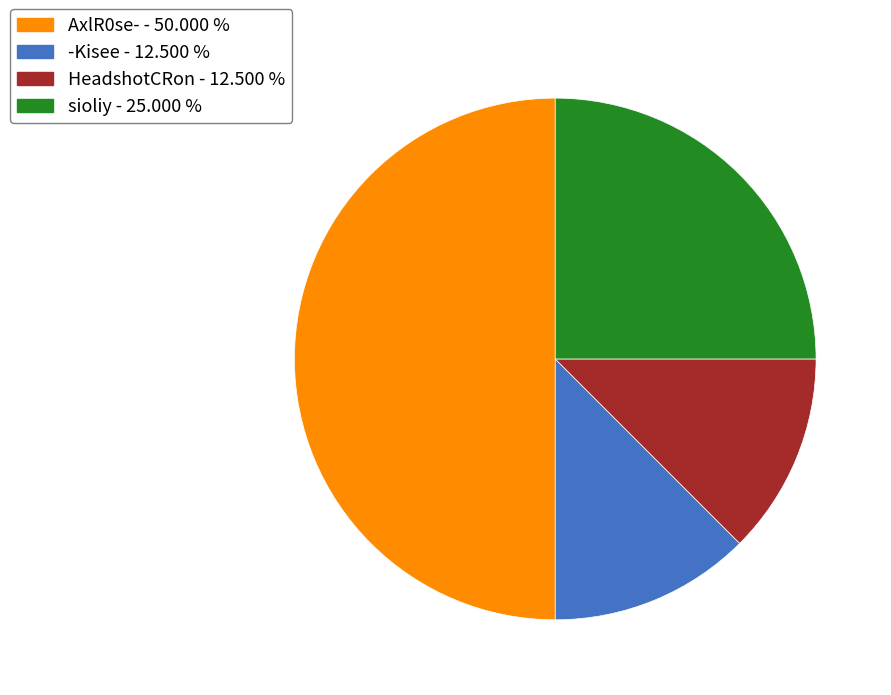

How many segments does this pie chart have?

4